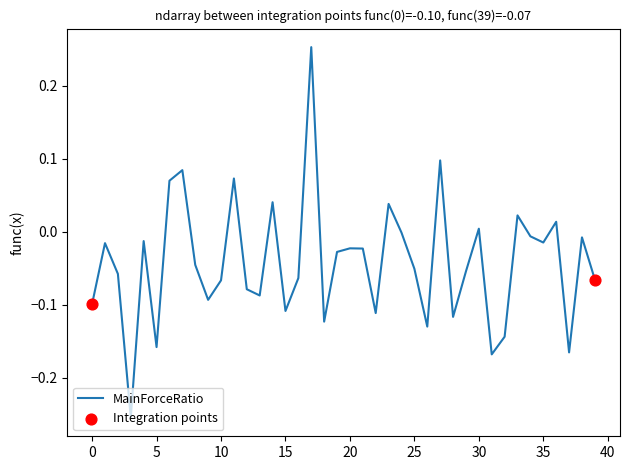

What is the difference between the maximum and minimum values?

0.5